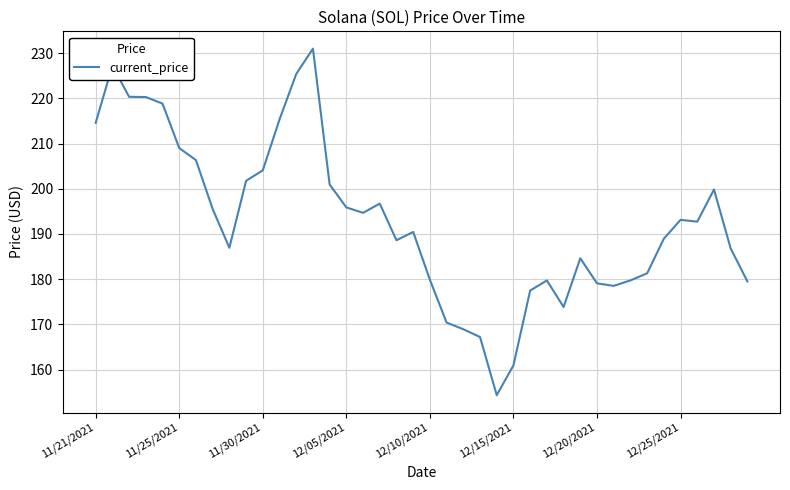

What is the maximum value shown in the chart?

231.0